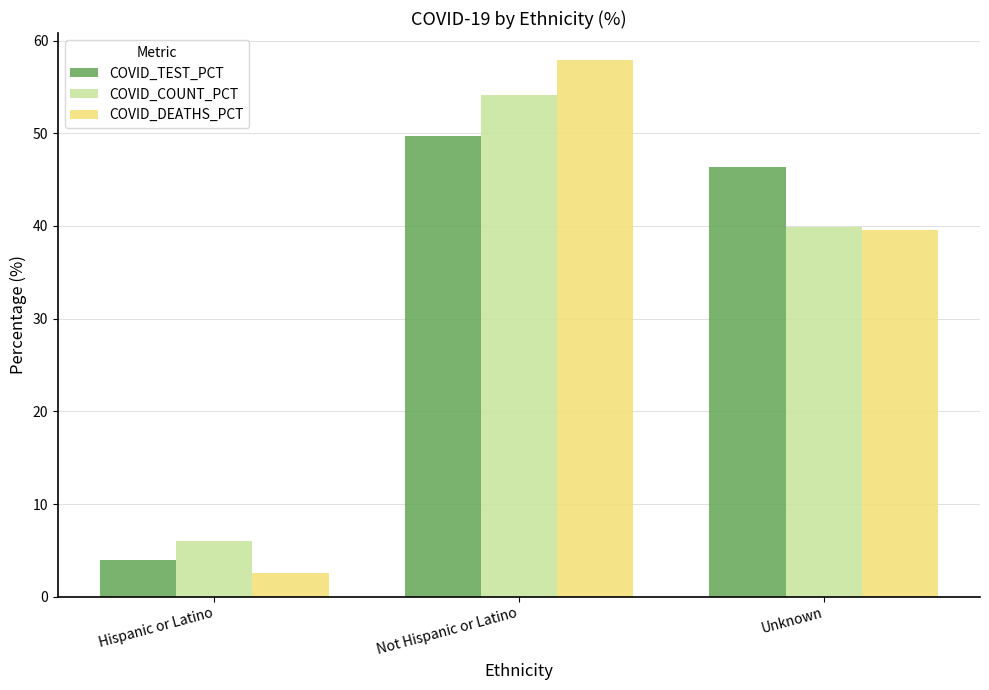

Reading left to right, extract all data points from this chart.

COVID_TEST_PCT: Hispanic or Latino=4.0	Not Hispanic or Latino=49.7	Unknown=46.3
COVID_COUNT_PCT: Hispanic or Latino=6.0	Not Hispanic or Latino=54.1	Unknown=39.9
COVID_DEATHS_PCT: Hispanic or Latino=2.5	Not Hispanic or Latino=57.9	Unknown=39.5